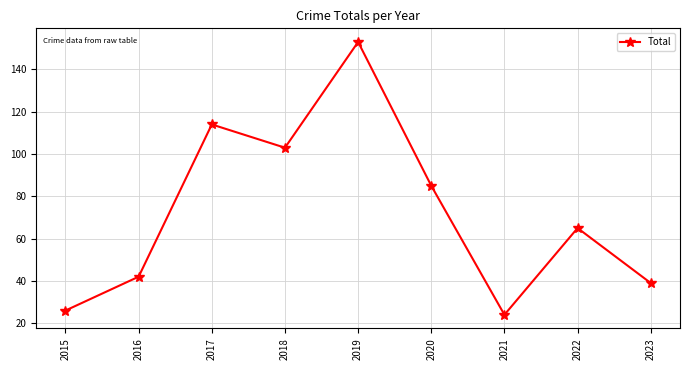

What is the difference between the second highest and second lowest values?

88